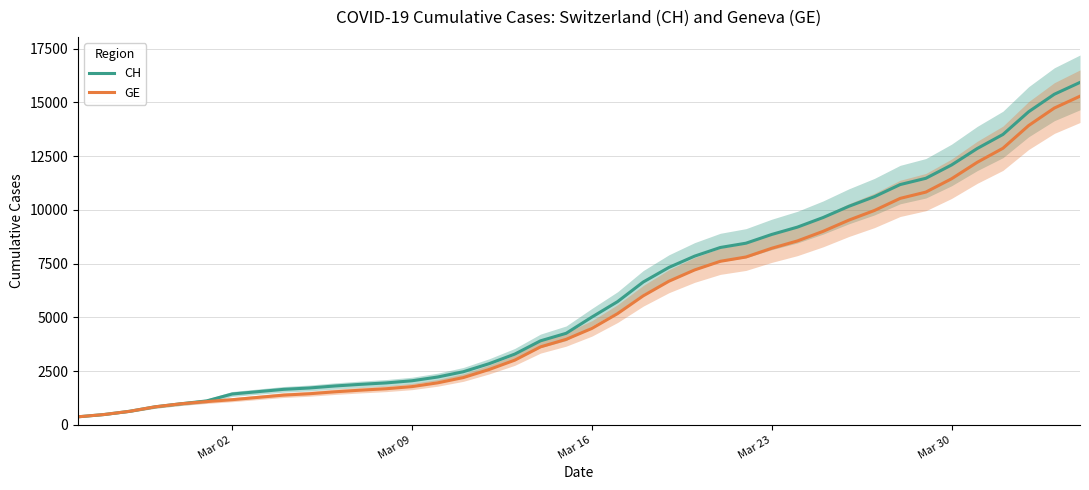

What is the minimum value shown in the chart?

375